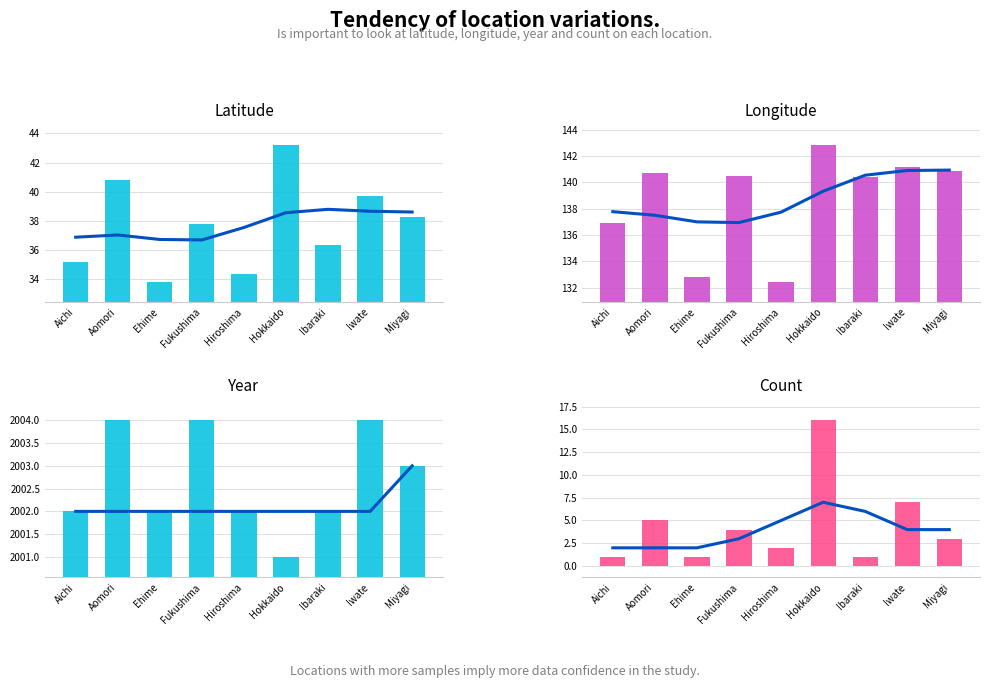

Which series has the largest total across all categories?

Year